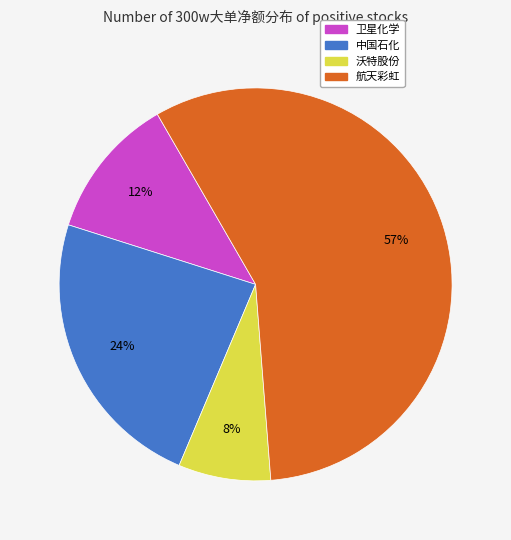

To the nearest percent, what is the difference between the largest and smallest slice percentages?

49%